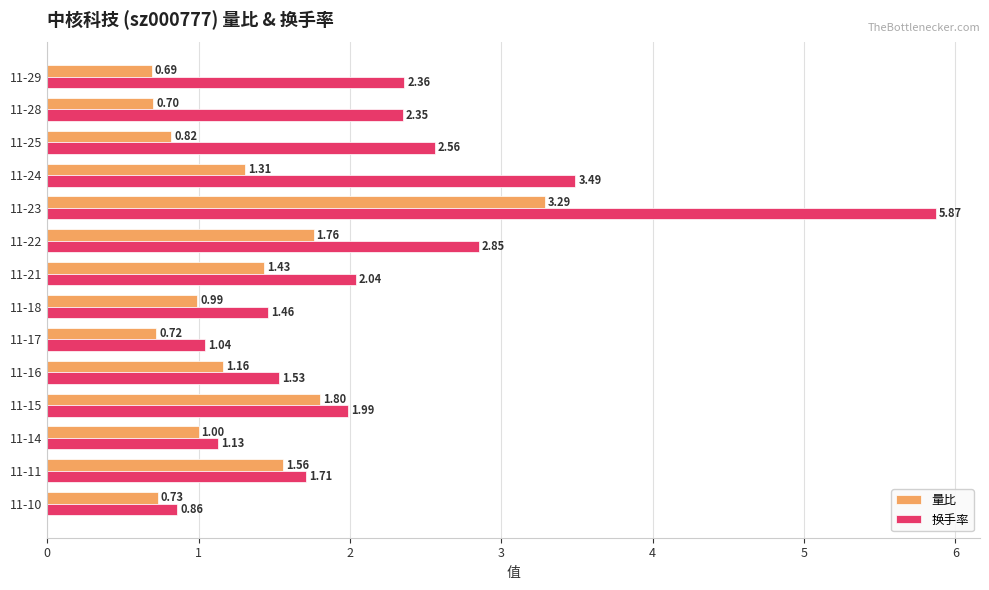

Which series has the largest total across all categories?

换手率